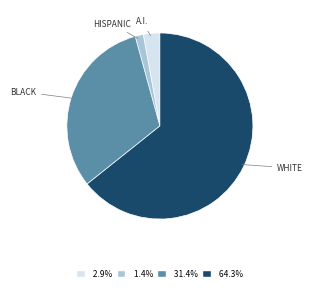

Does any single category account for the majority?

Yes